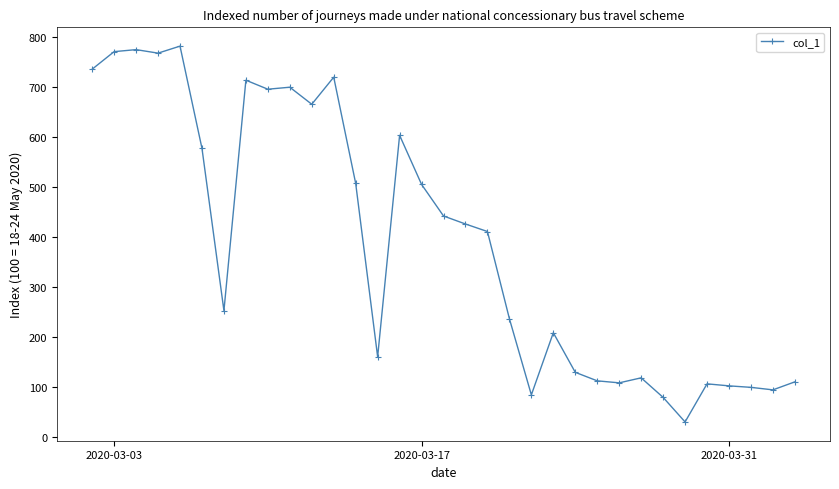

What is the sum of all values?

12832